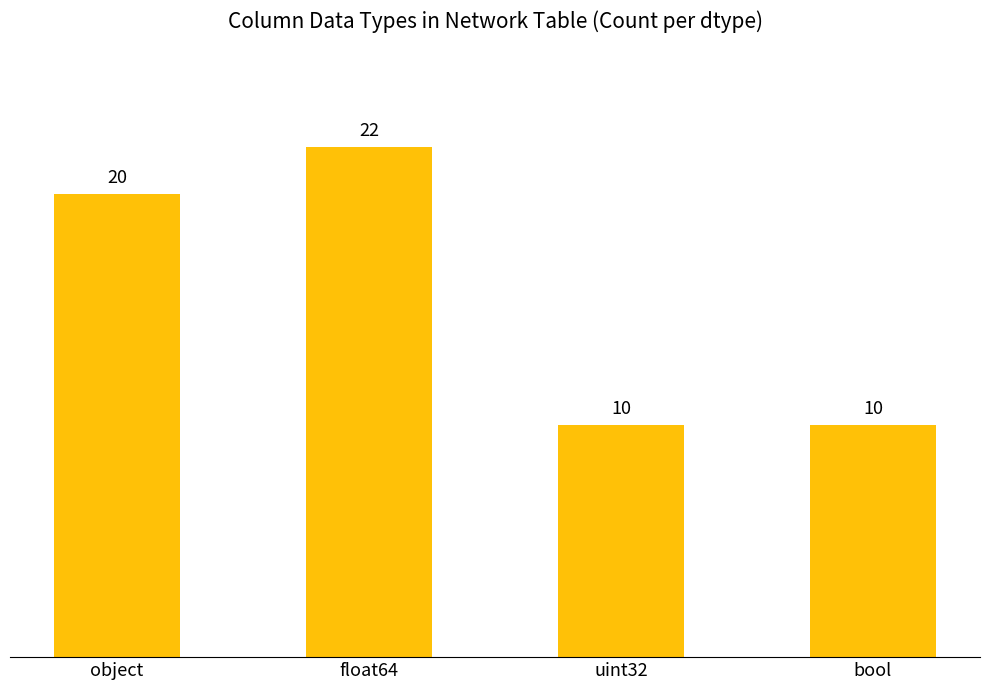

Does the chart contain any negative values?

No